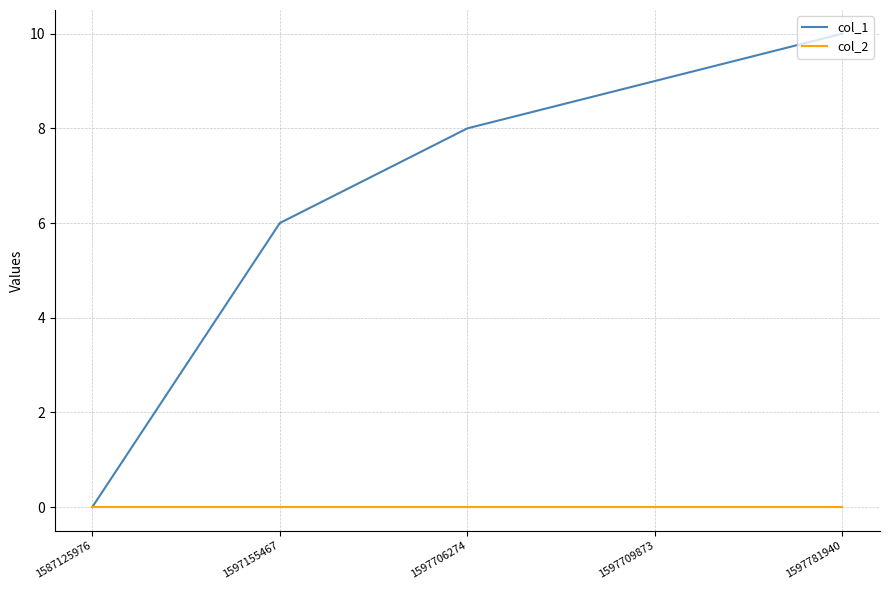

True or false: col_2 has more than 2 points higher than both neighbors.

False